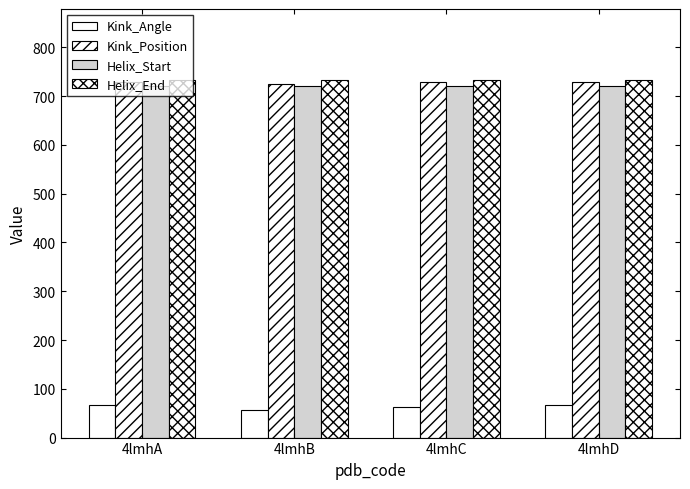

How many bars are there in total?

16